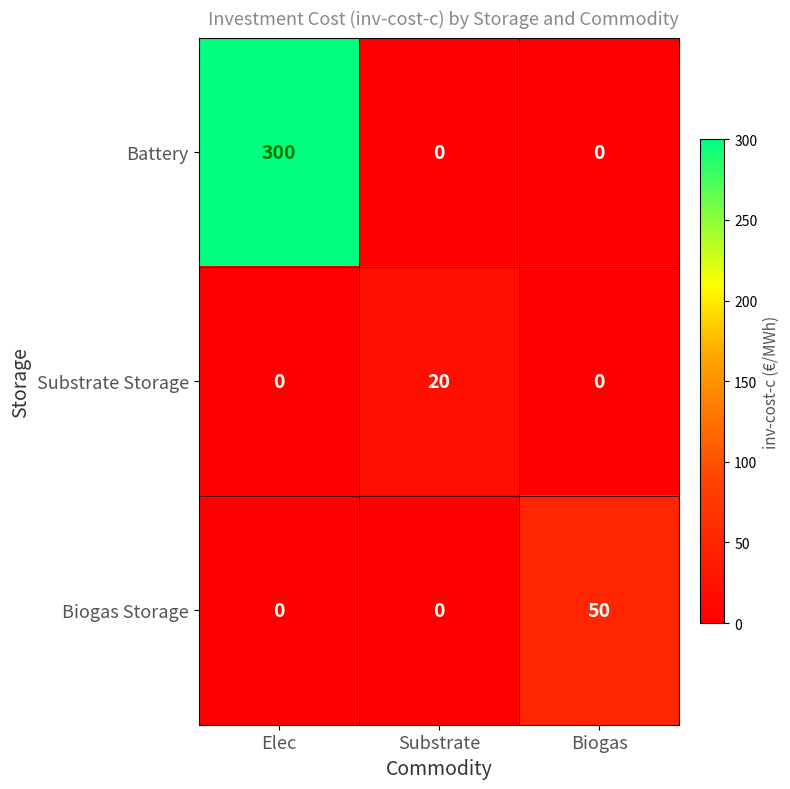

What is the approximate value of Biogas Storage at Biogas?

50